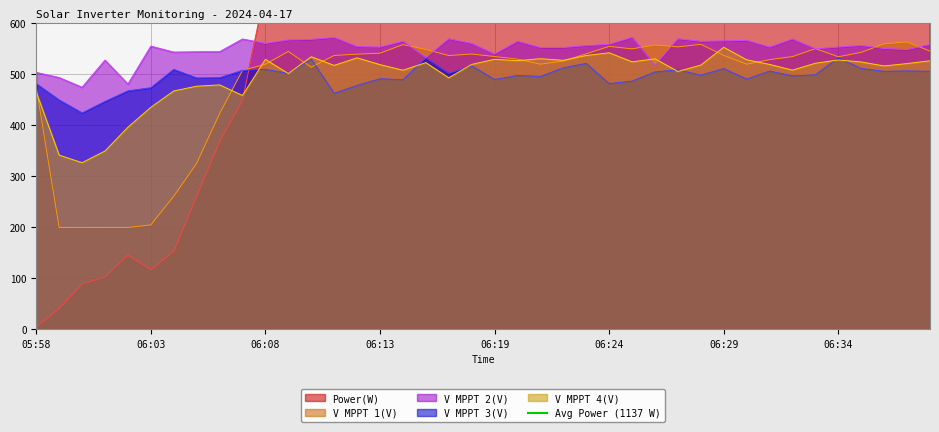

At which label does V MPPT 1(V) first exceed 536?

06:09